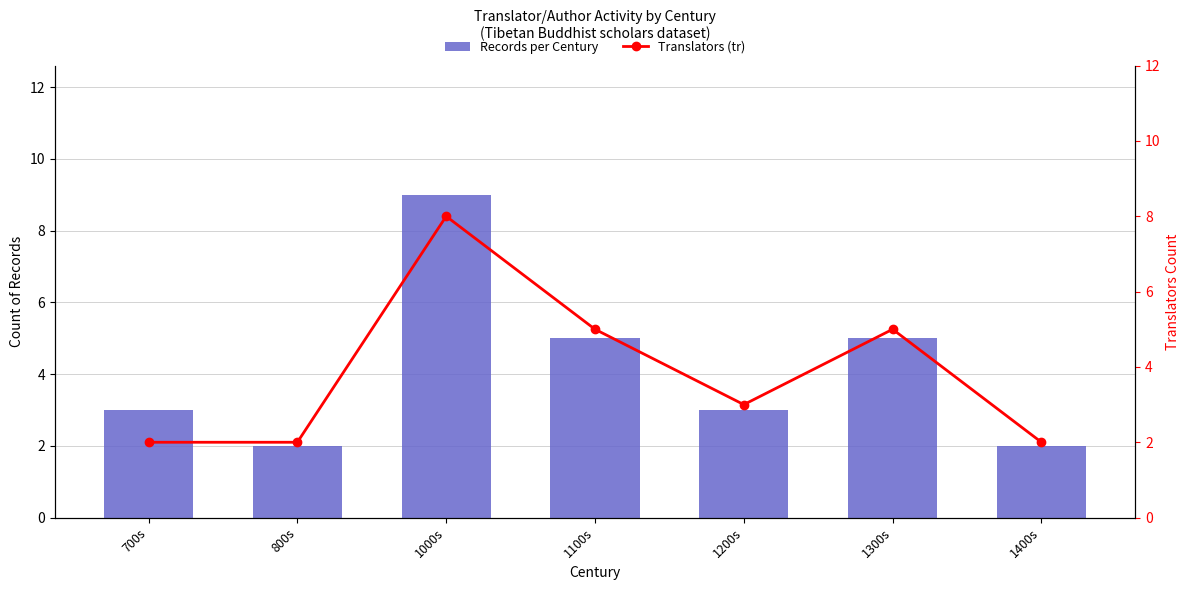

Are the bars grouped side by side (vs. stacked)?

Yes